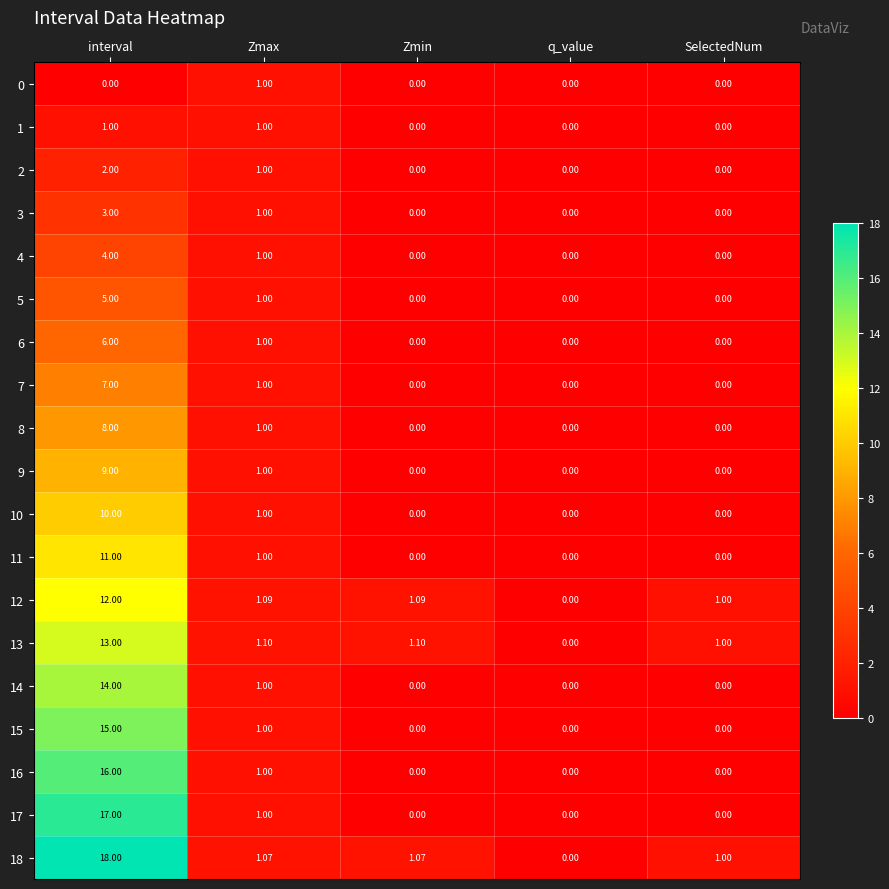

Where is 5 nearest to the value 2?

Zmax